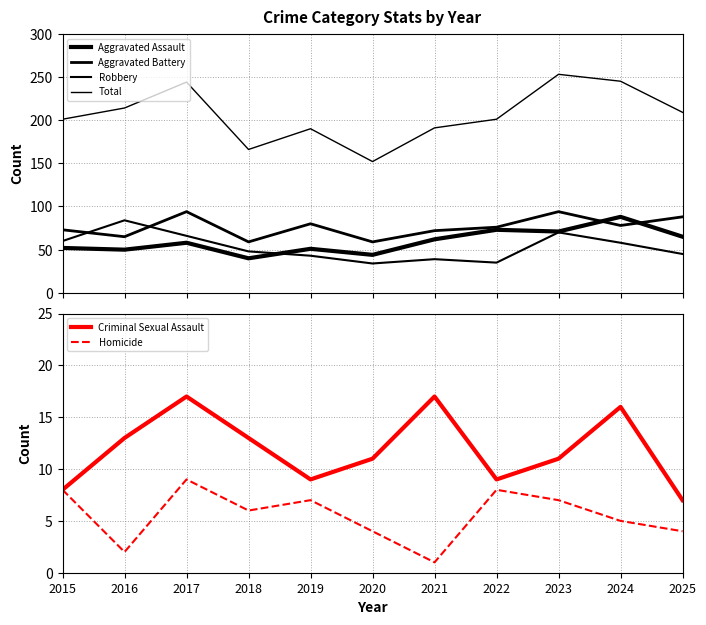

What is the sum of the Aggravated Assault values at 2019 and 2015?

103